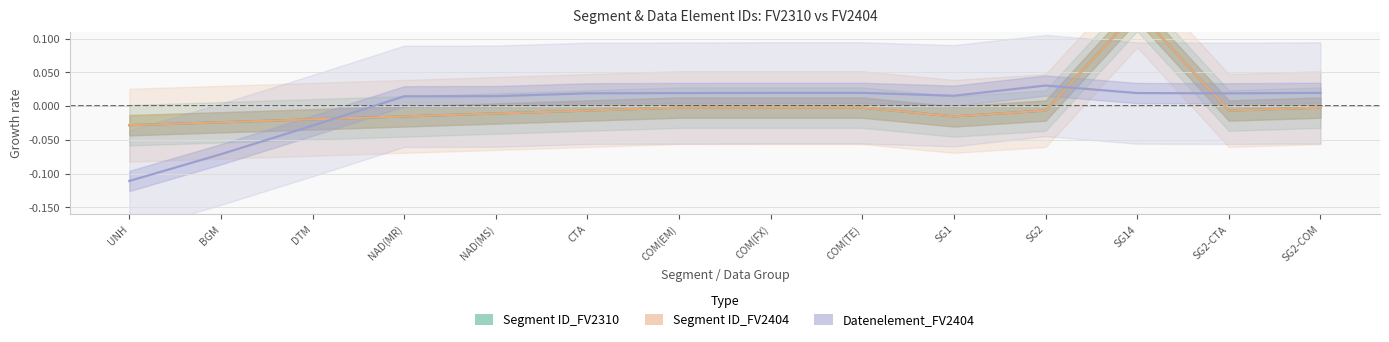

What is the difference between the second highest and minimum values in the Datenelement_FV2404 series?

0.1